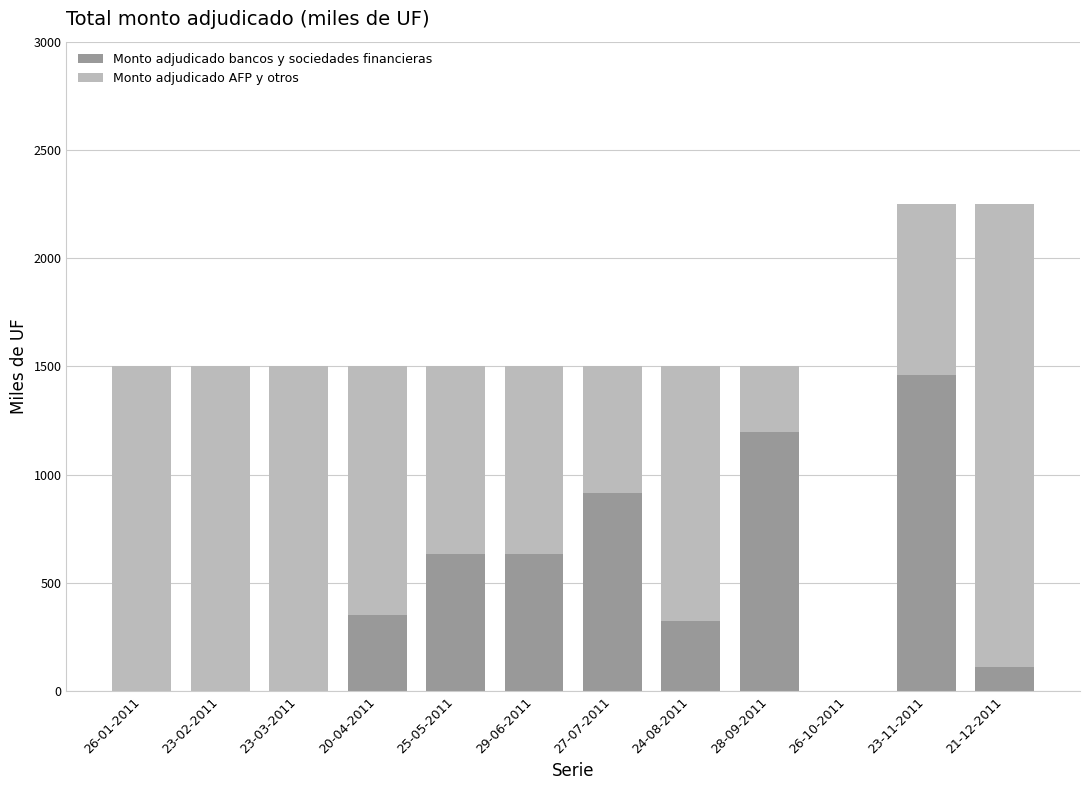

What is the maximum value for Monto adjudicado bancos y sociedades financieras?

1460